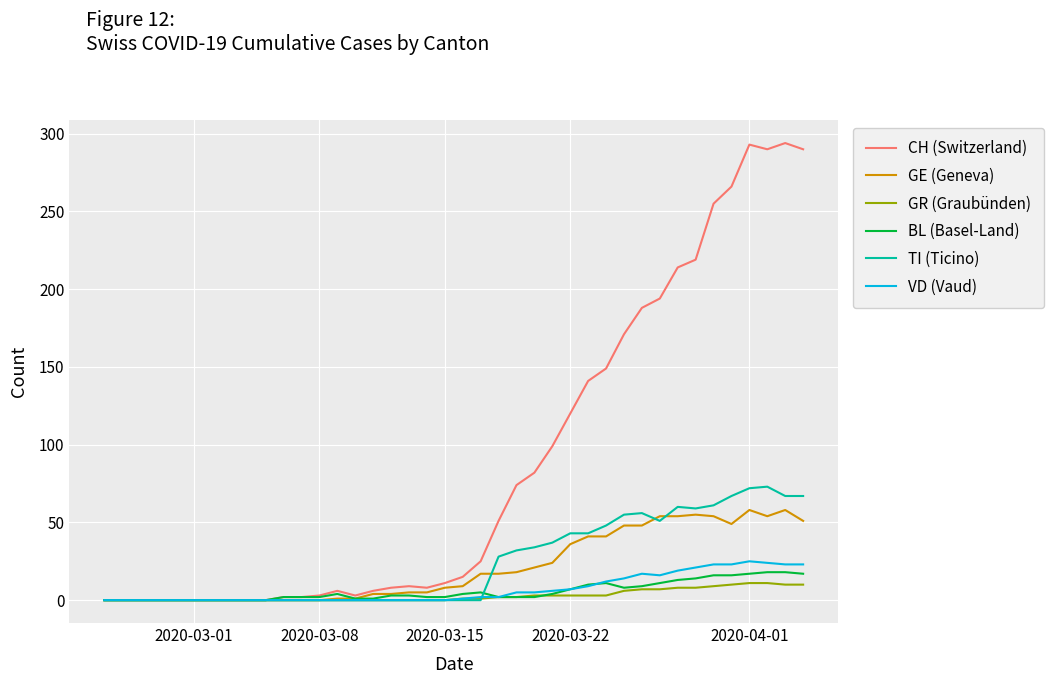

What is the greatest value displayed?

294